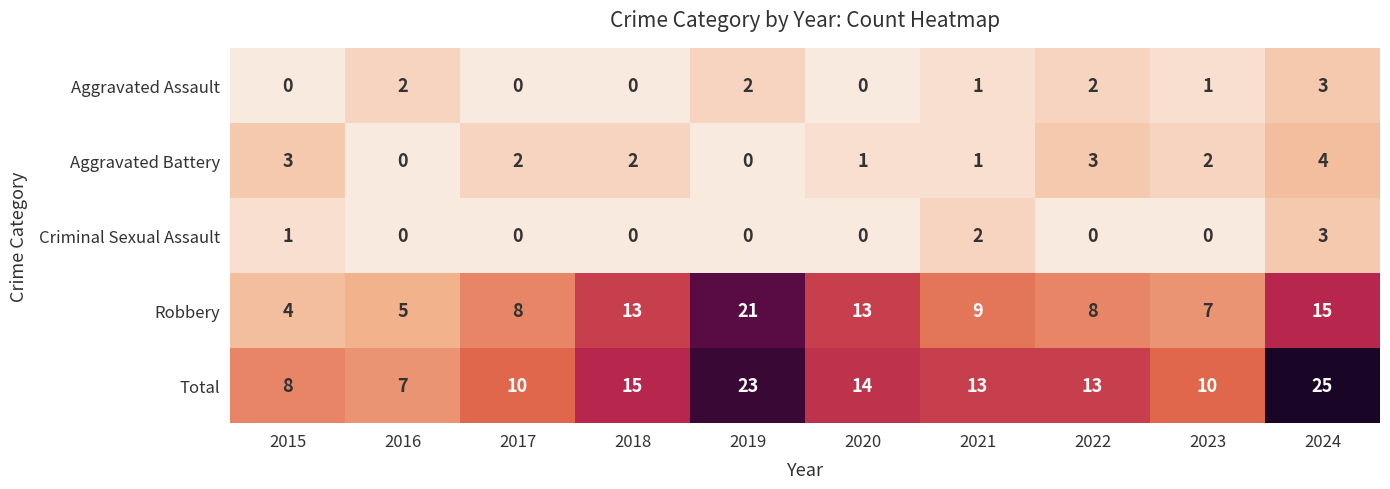

The Aggravated Battery series shows 1 at 2017. True or false?

False